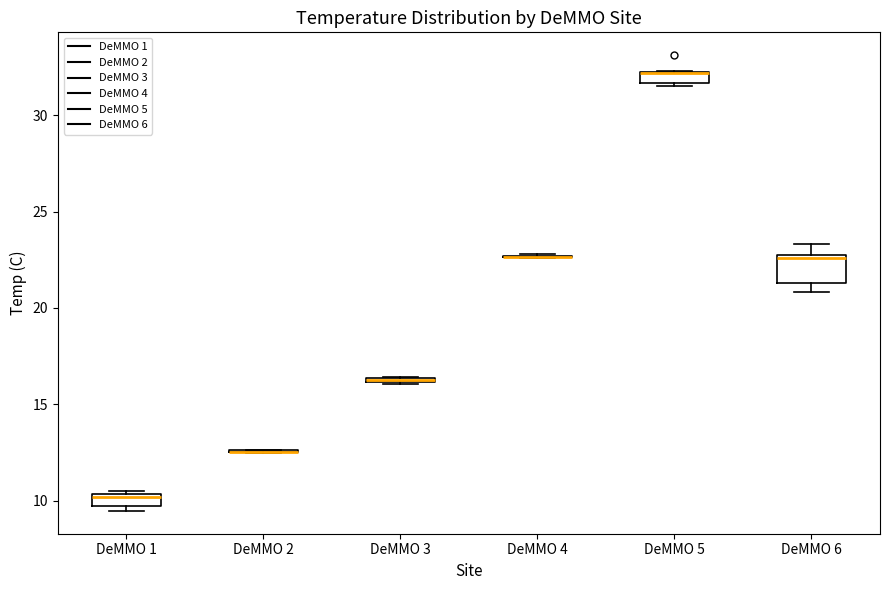

Comparing the boxes themselves (not the whiskers), which one is the tallest?

DeMMO 6